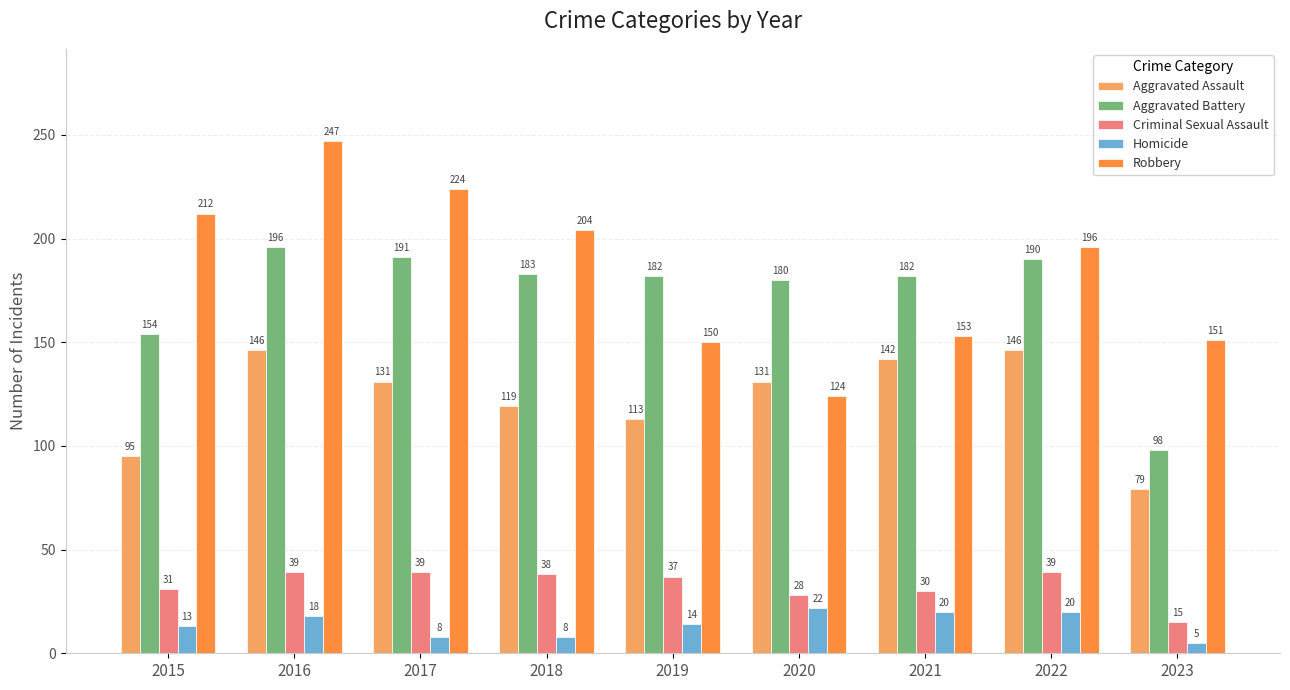

Rank the series by their maximum value, from lowest to highest.

Homicide, Criminal Sexual Assault, Aggravated Assault, Aggravated Battery, Robbery